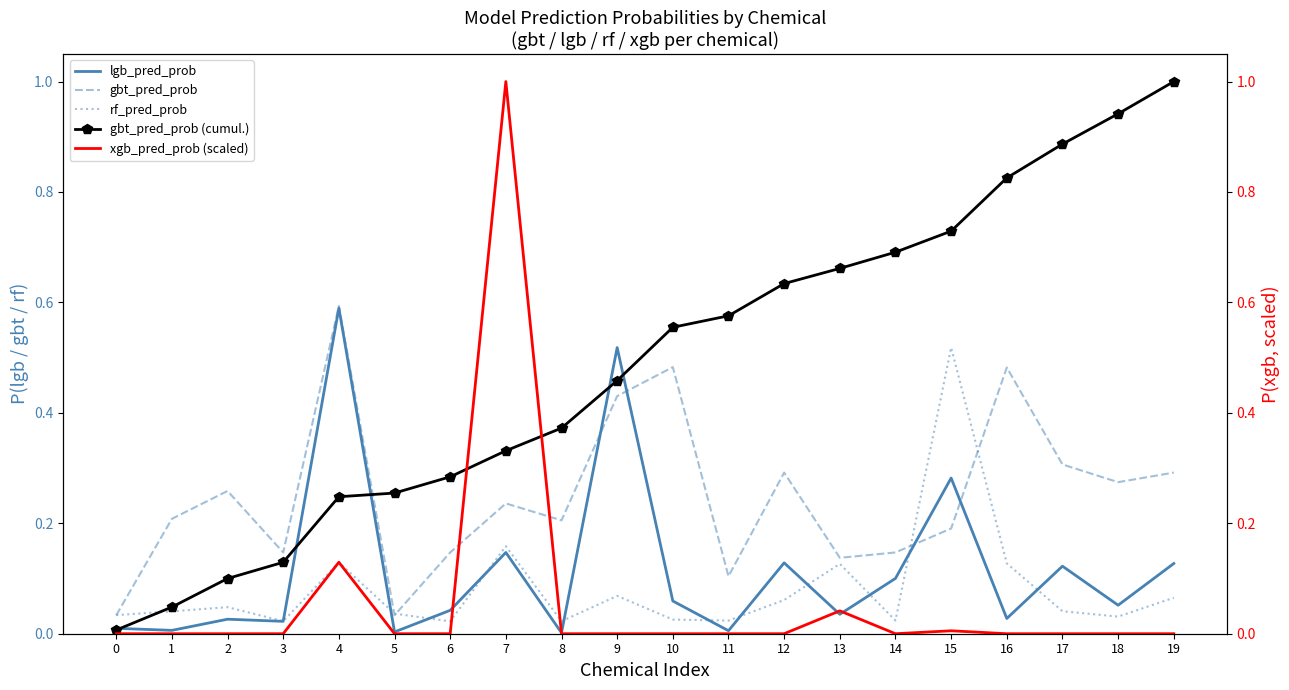

How many interior local valleys does the gbt_pred_prob series have?

6